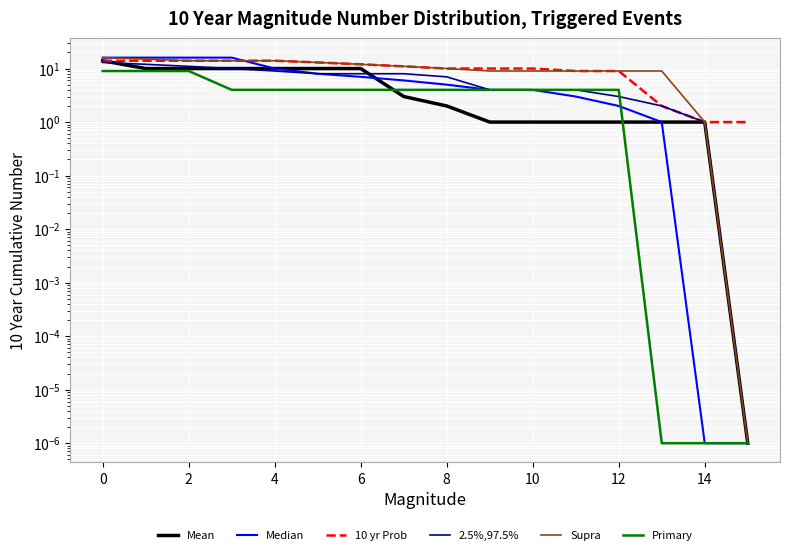

What is the total value across all series at 15?

1.0